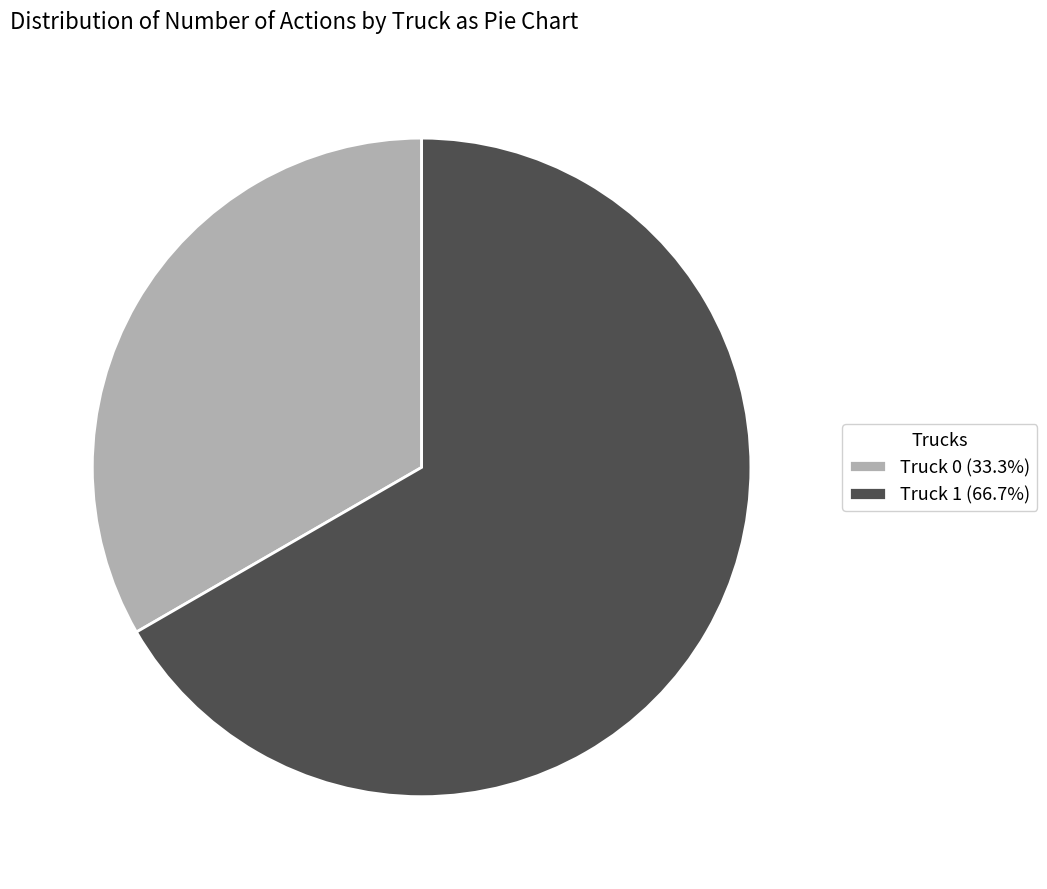

Is it true that Truck 0 is 33% of the pie?

True